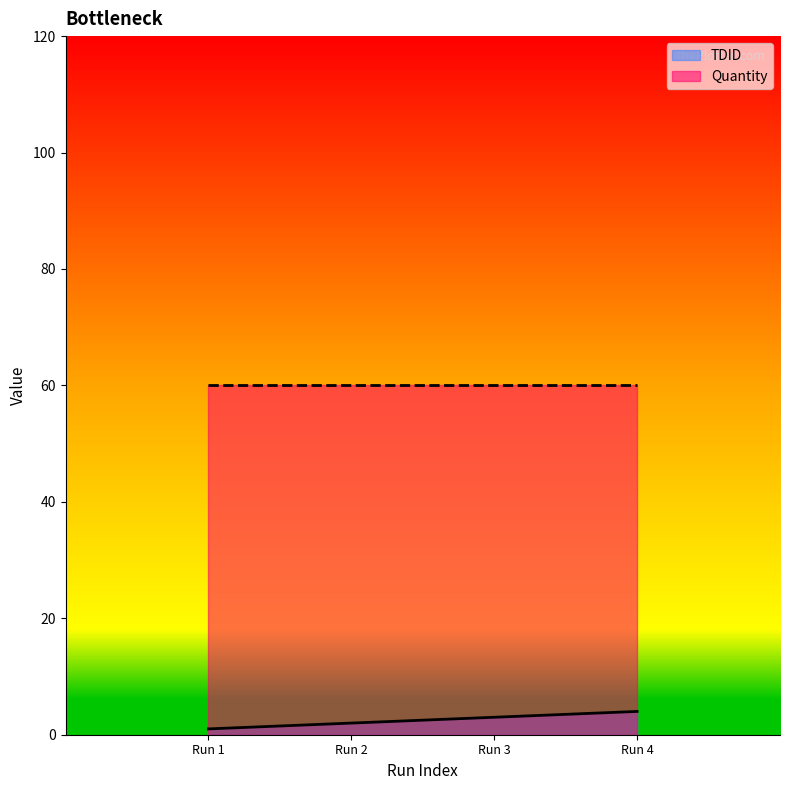

Is it true that TDID equals 3 at Run 3?

True